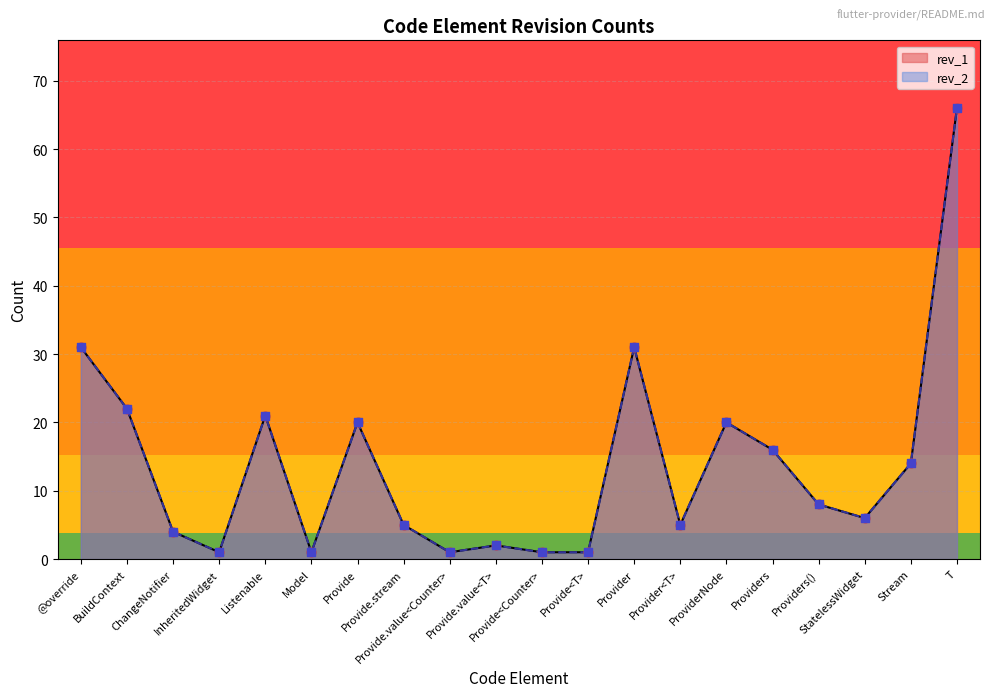

At how many categories does at least one series exceed 56?

1